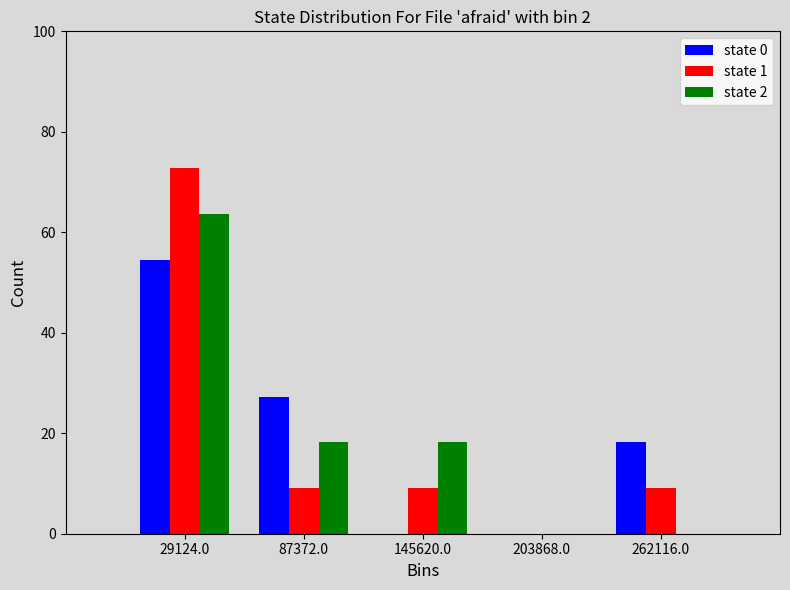

Reading left to right, list every range on the x-axis with the height of the bar of each series over it. Neither the bar edges nor the heights are printed on the chart, so give them approximately, as read against the axes.

0 to 60000: state 0=54	state 1=72	state 2=64
60000 to 120000: state 0=28	state 1=10	state 2=18
120000 to 170000: state 0=0	state 1=10	state 2=18
170000 to 230000: state 0=0	state 1=0	state 2=0
230000 to 290000: state 0=18	state 1=10	state 2=0